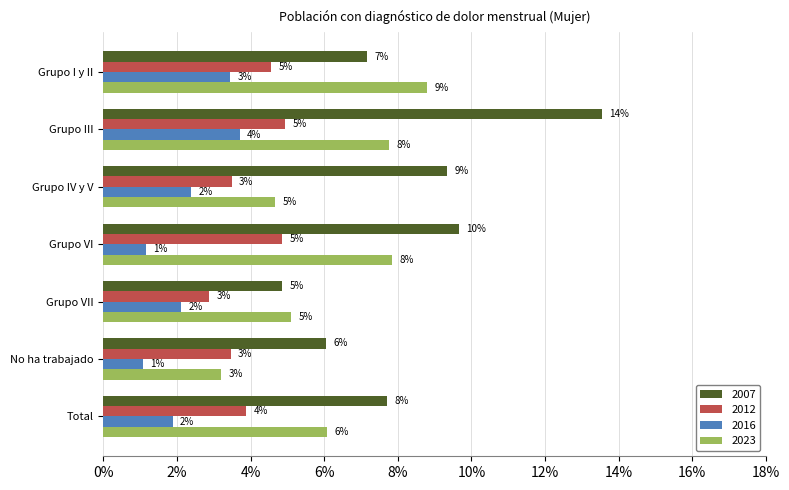

What is the difference between the maximum and second lowest values in the 2012 series?

1.5